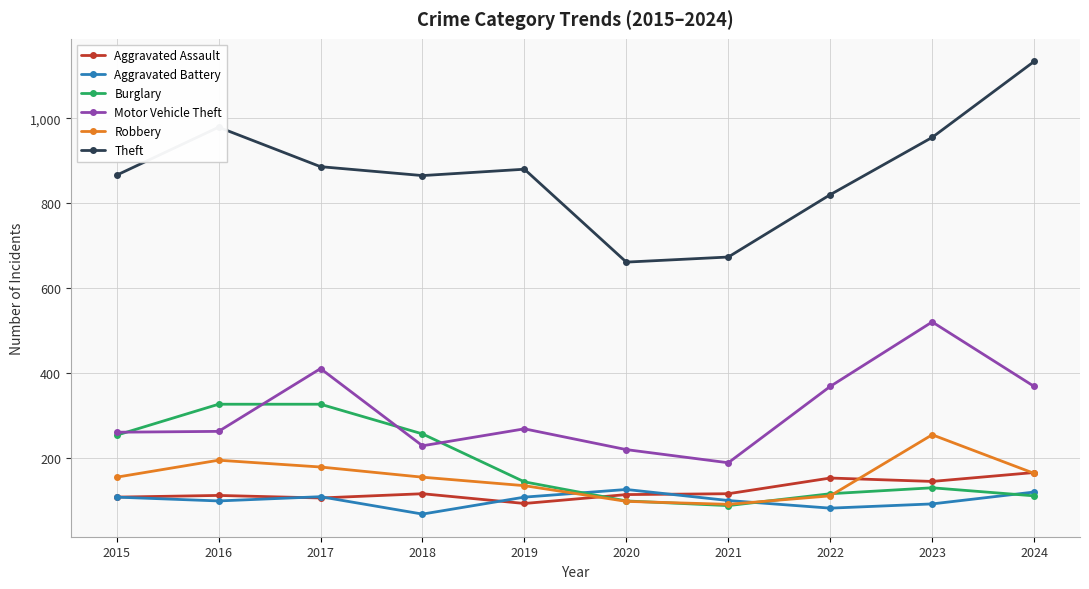

Between 2021 and 2023, which series saw the biggest shift?

Motor Vehicle Theft